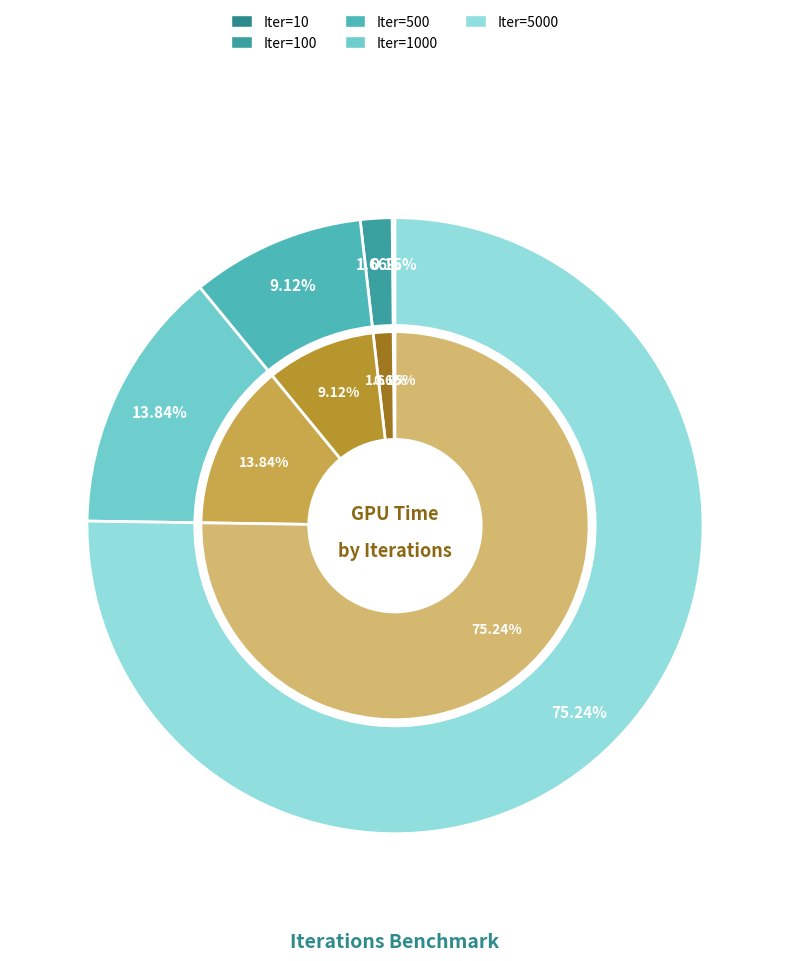

What is the change in value from 500 to 5000?

+1616.2